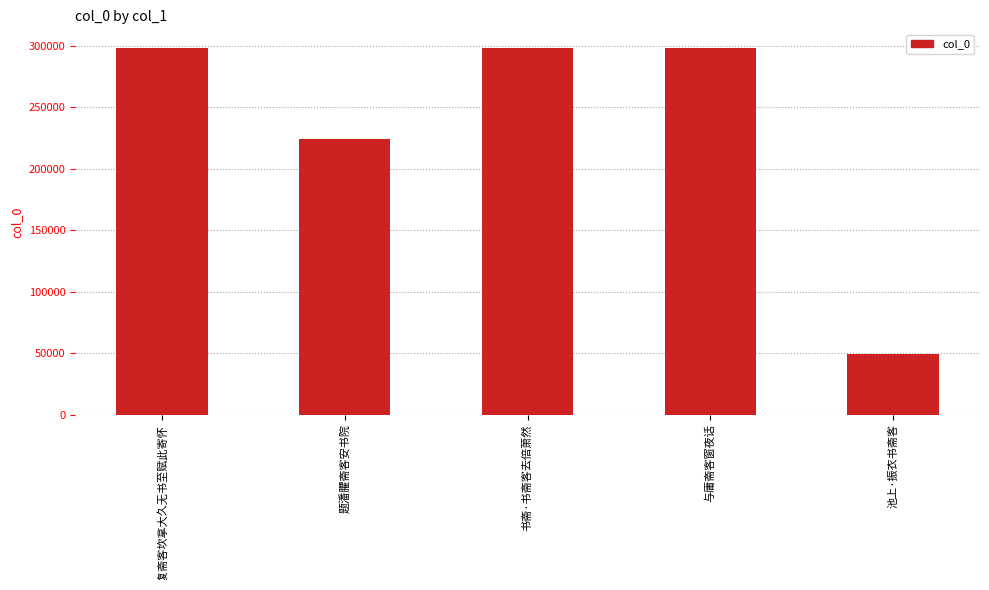

Does the chart contain any negative values?

No